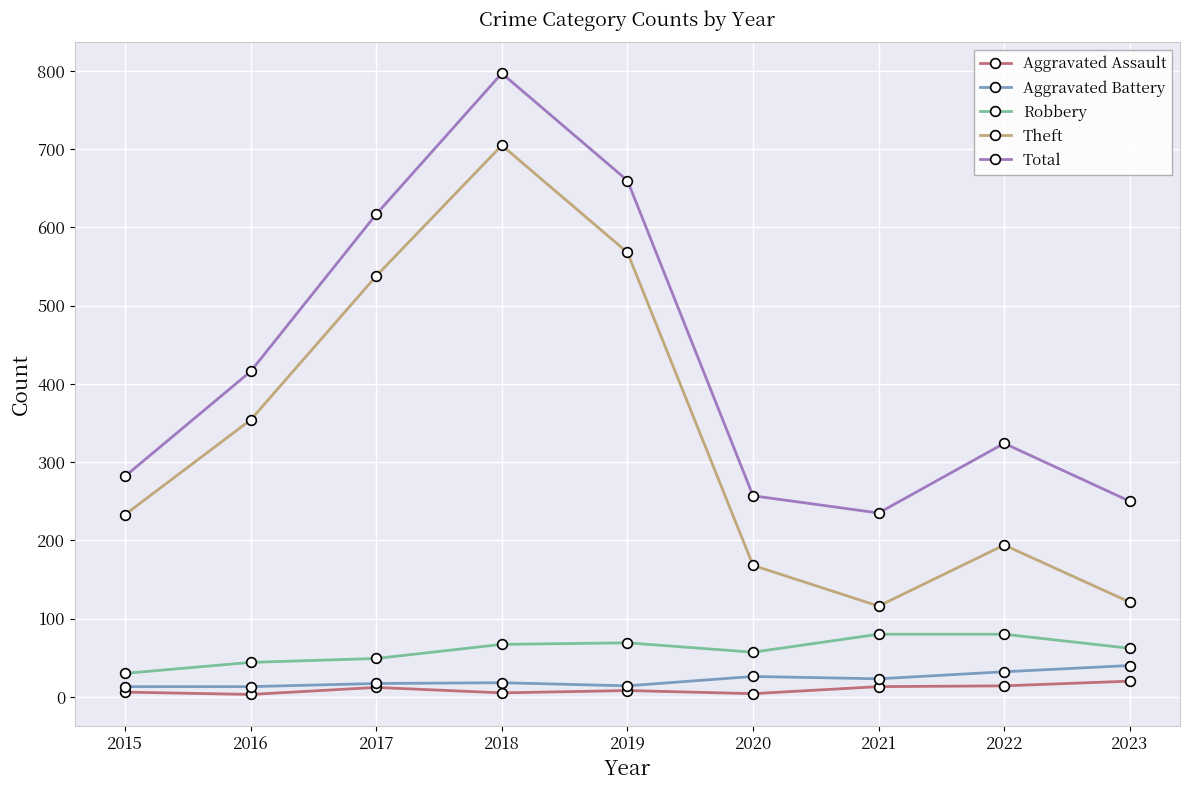

At 2016, list the series in order from smallest to largest.

Aggravated Assault, Aggravated Battery, Robbery, Theft, Total